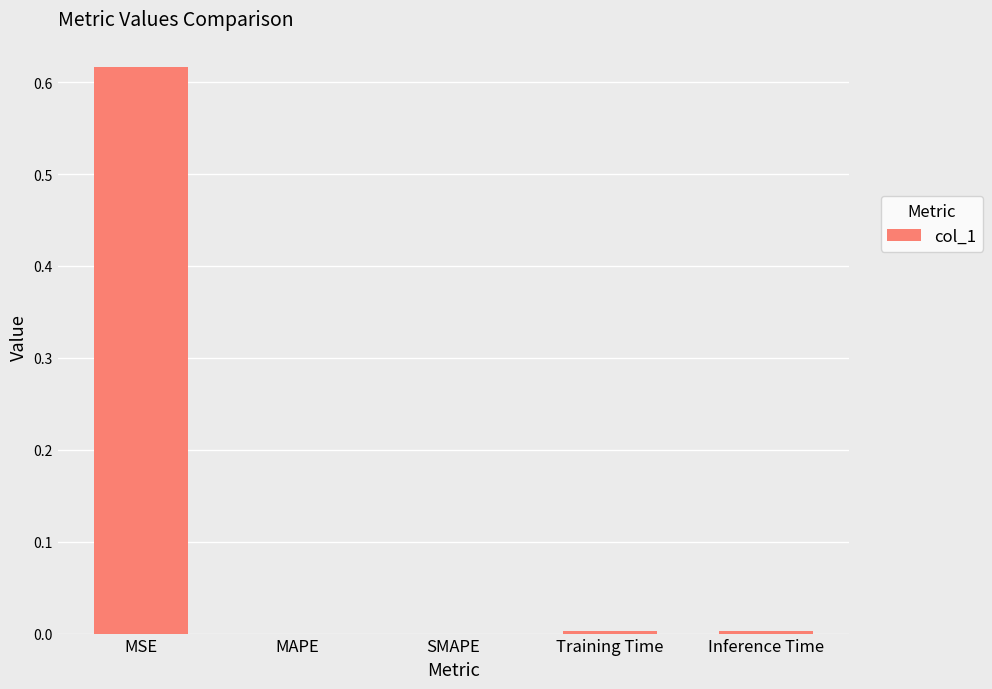

The chart shows a value of 0.0 at SMAPE. True or false?

True